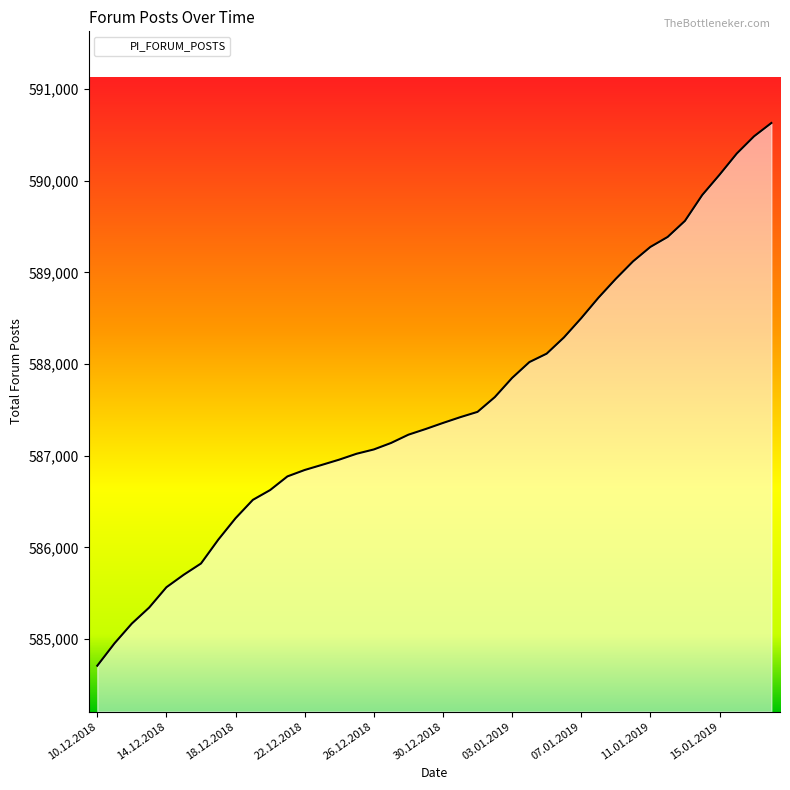

What is the difference between the maximum and minimum values?

5920